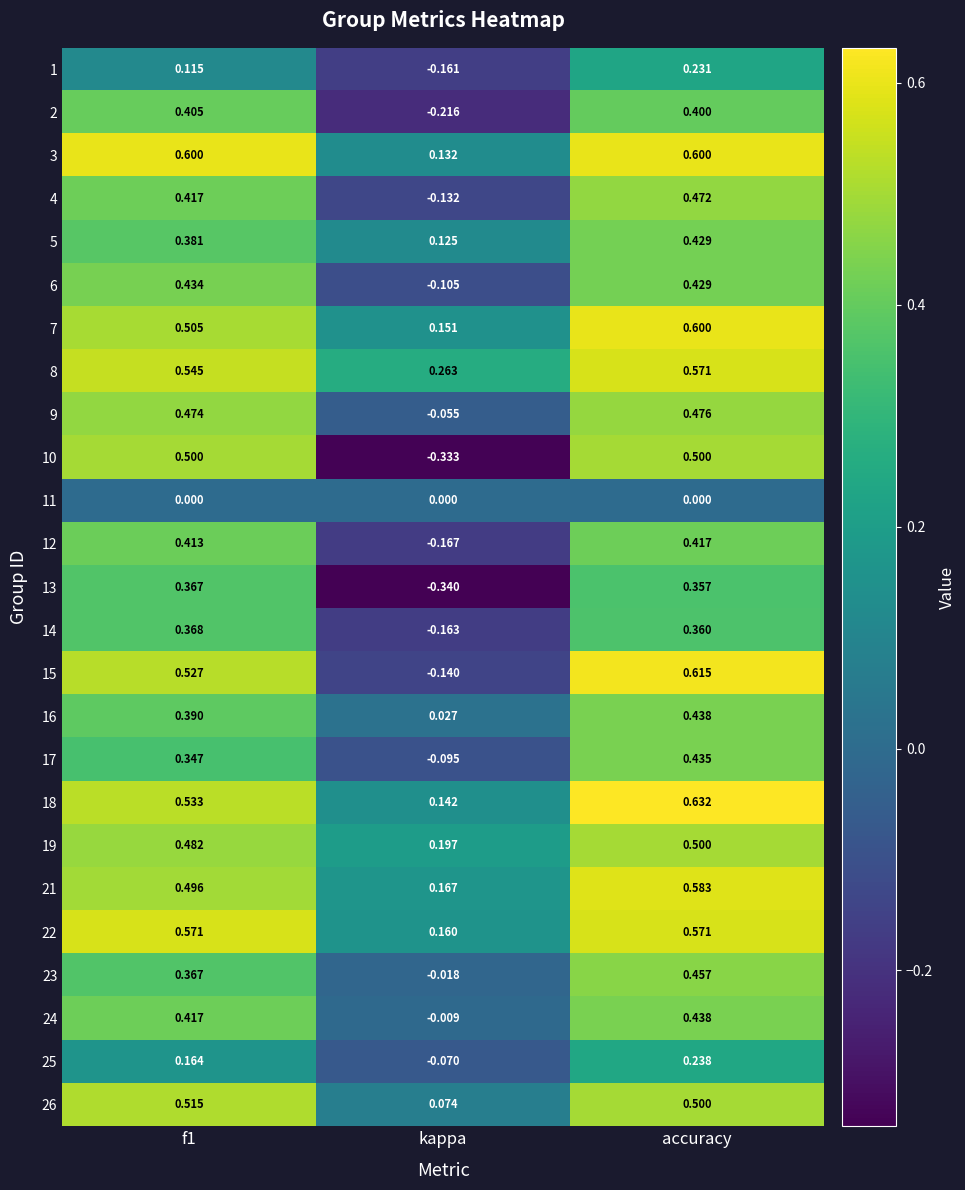

At which category is the sum across all series the highest?

accuracy